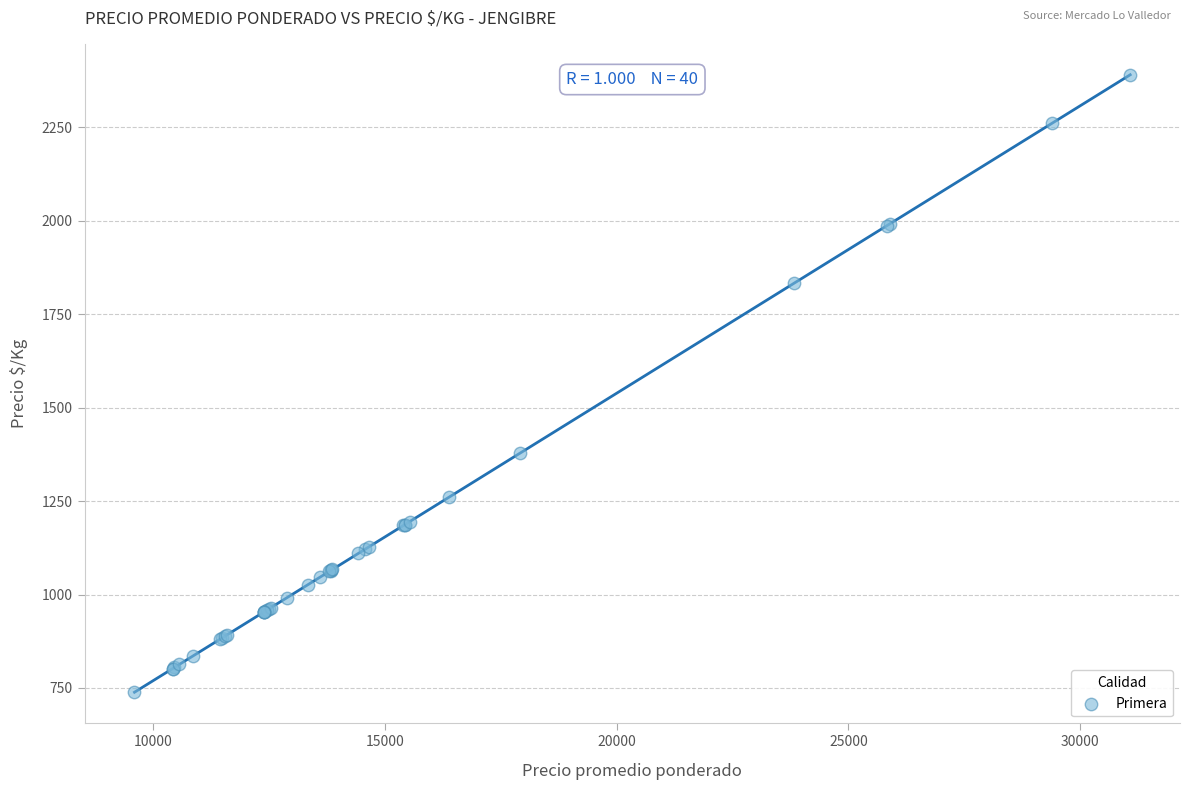

What Y value in the scatter plot is closest to 1564?

1378